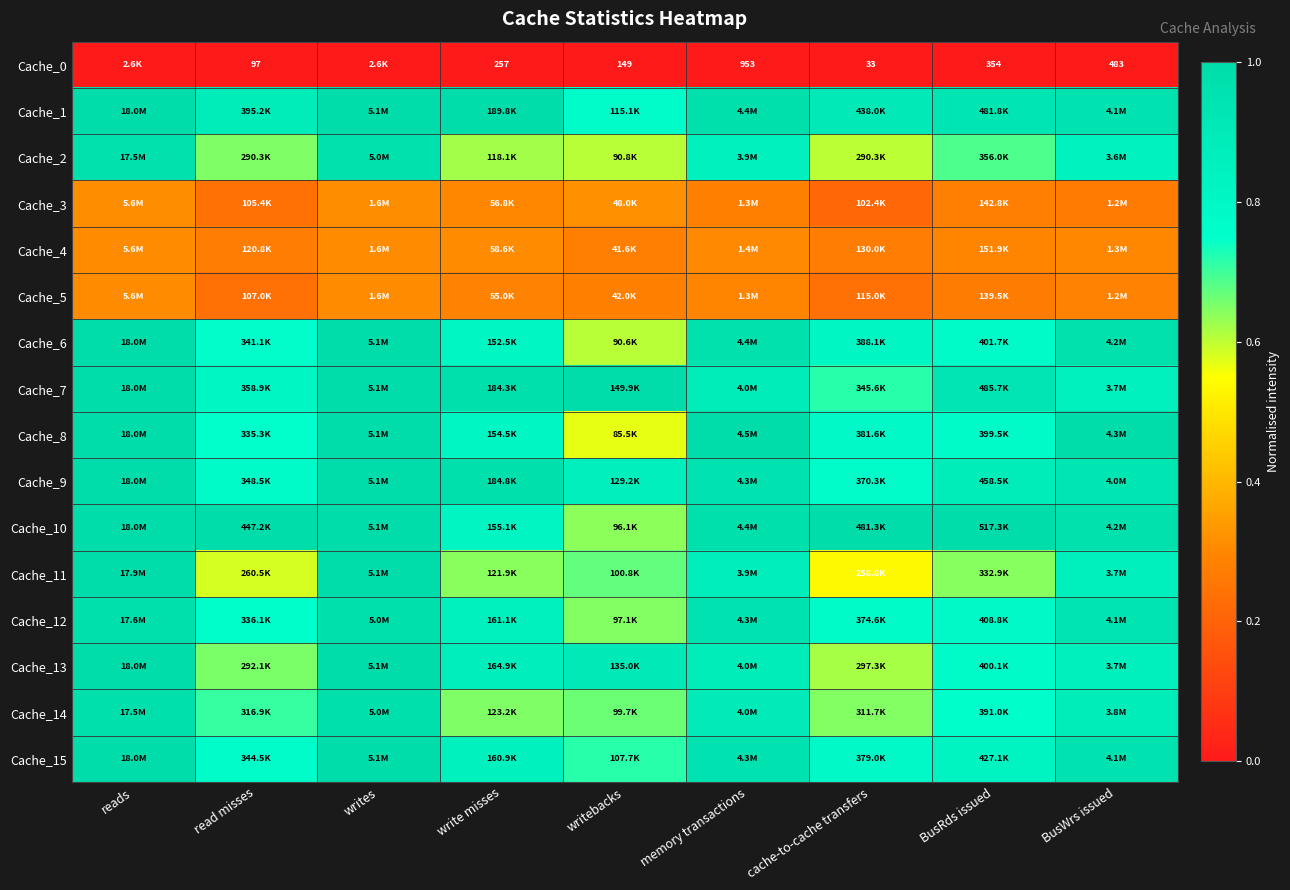

At which category is the sum across all series the highest?

reads